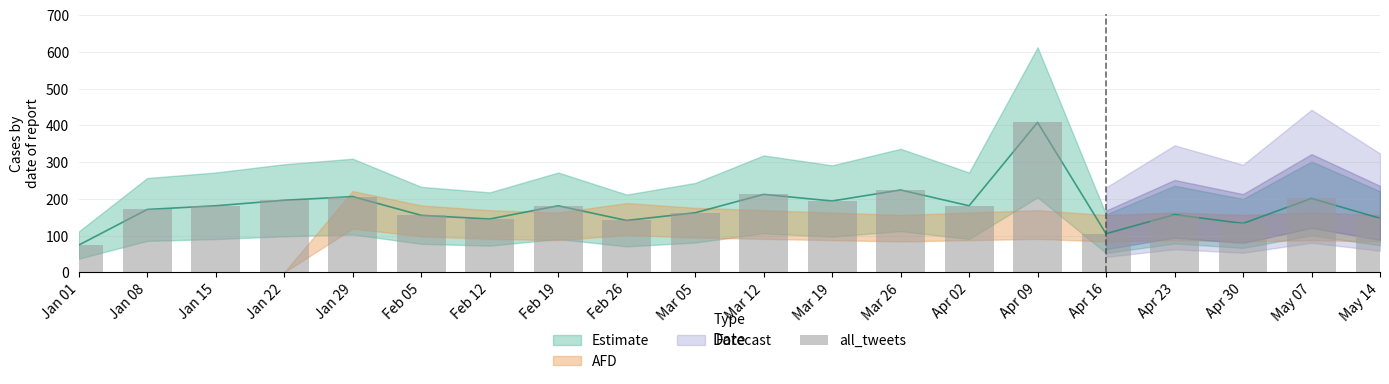

The chart shows a value of 76 at Jan 22. True or false?

False